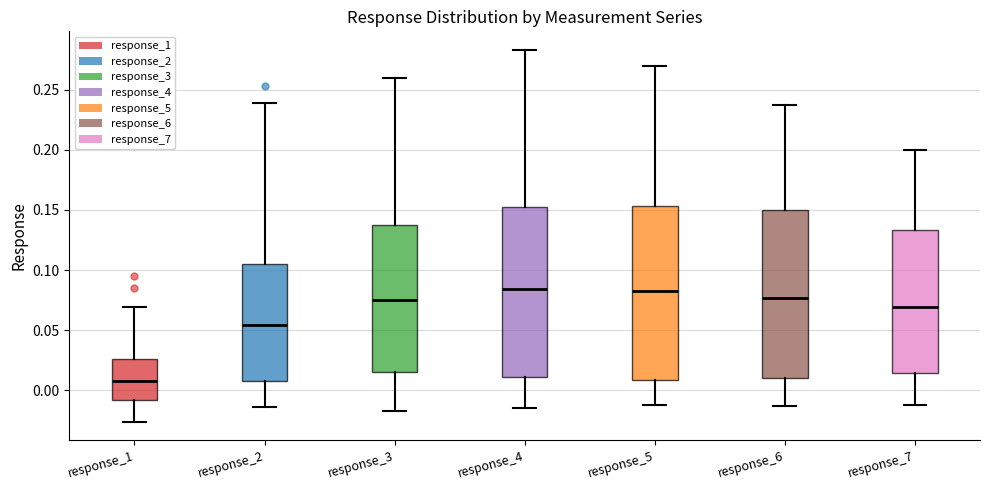

Which box's median line is the lowest?

response_1